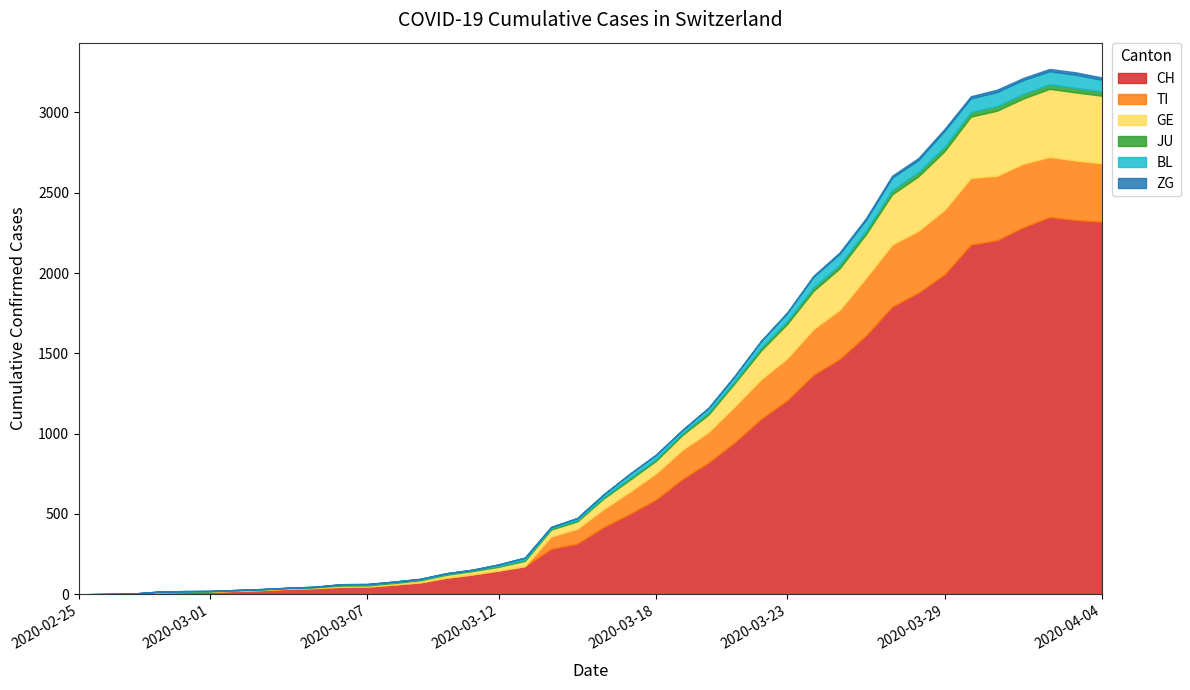

What is the difference between the maximum and minimum values in the CH series?

2349